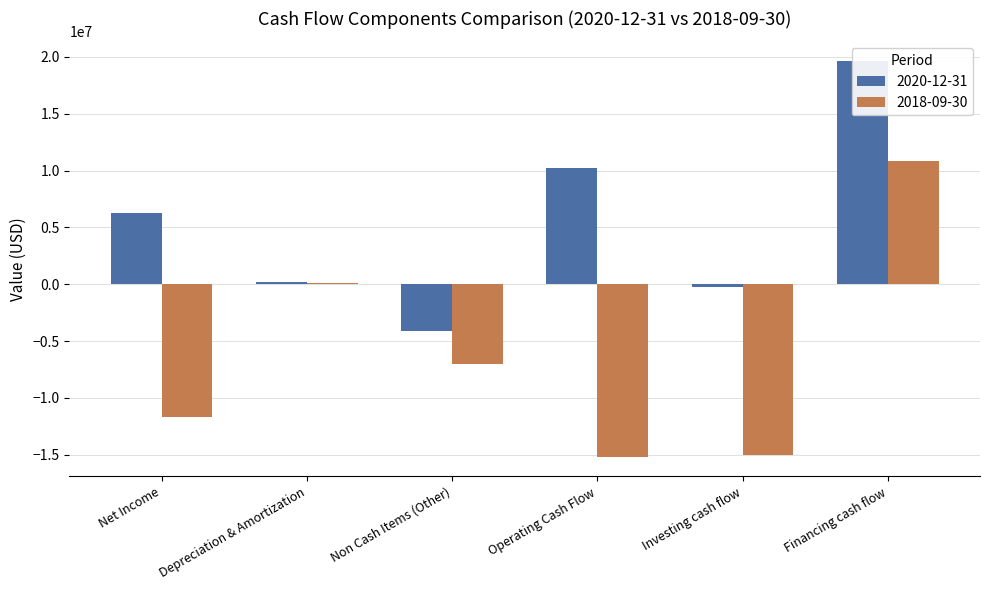

What are all the series names shown in the legend?

2020-12-31, 2018-09-30